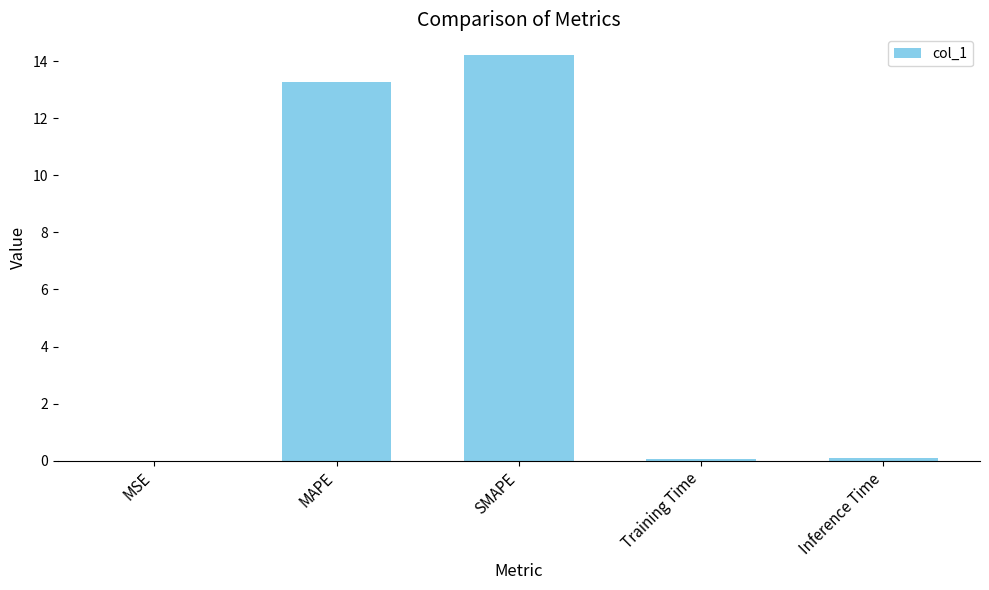

Are the bars horizontal?

No